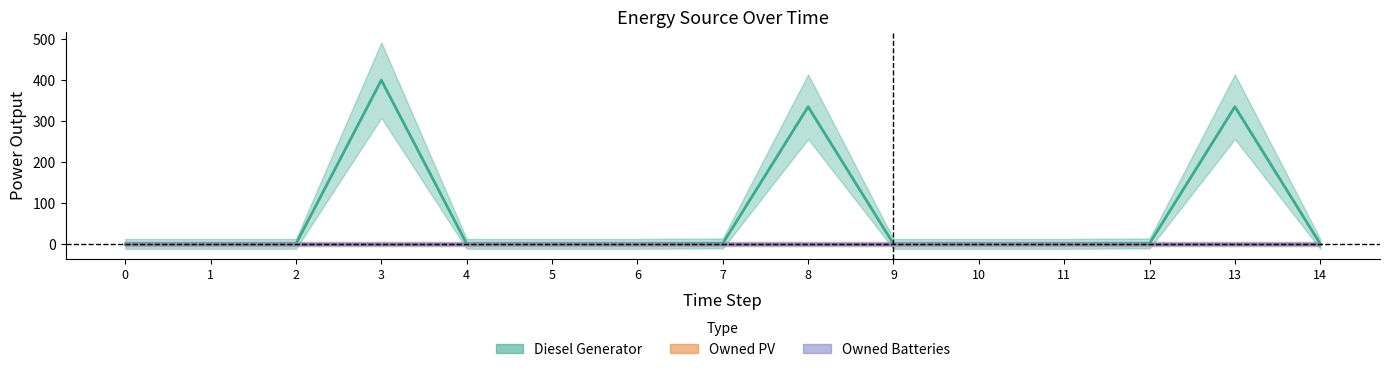

Reading left to right, extract all data points from this chart.

Diesel Generator: 0=0	1=0	2=0	3=400	4=0	5=0	6=0	7=1	8=335	9=0	10=0	11=0	12=1	13=335	14=0
Owned PV: 0=0	1=0	2=0	3=0	4=0	5=0	6=0	7=0	8=0	9=0	10=0	11=0	12=0	13=0	14=0
Owned Batteries: 0=0	1=0	2=0	3=0	4=0	5=0	6=0	7=0	8=0	9=0	10=0	11=0	12=0	13=0	14=0